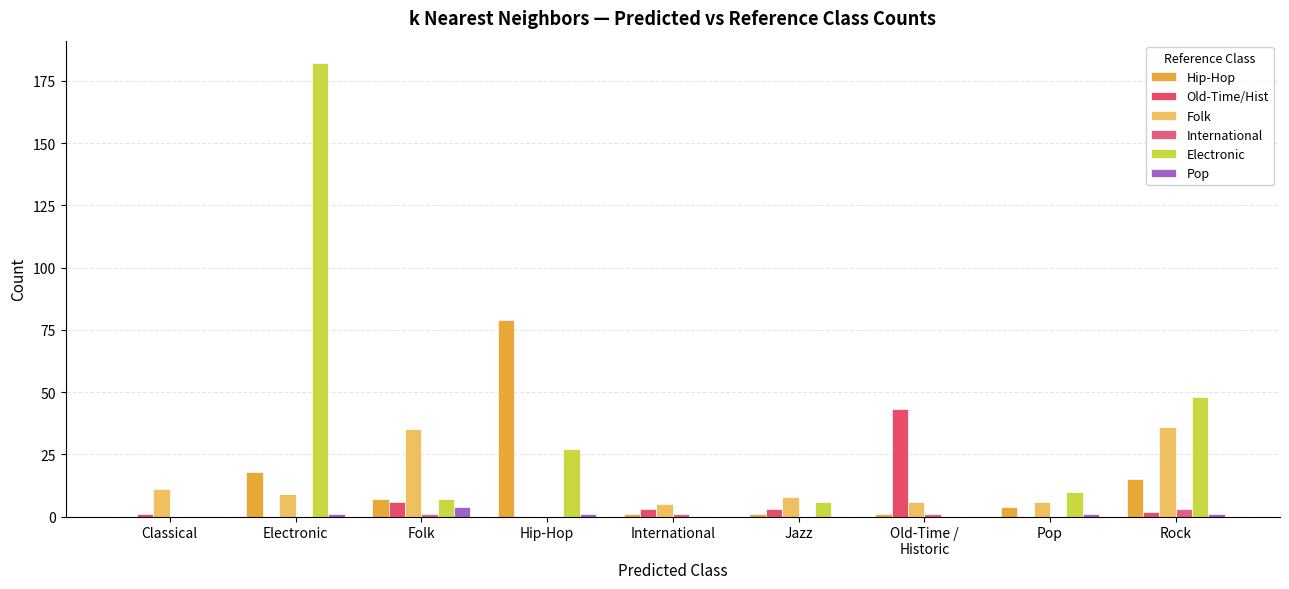

What is the spread (max minus min) of values at International?

5